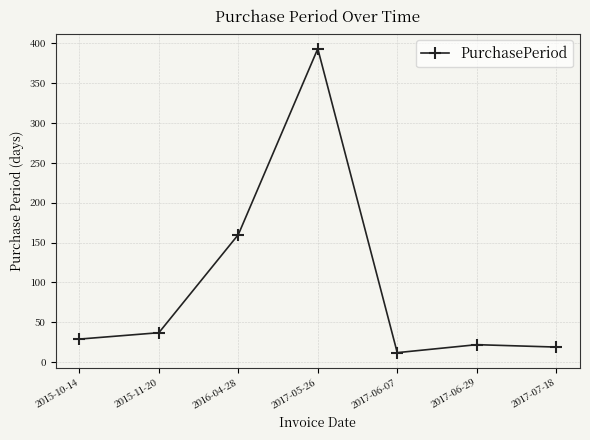

Between 2015-10-14 and 2017-06-29, which is larger?

2015-10-14